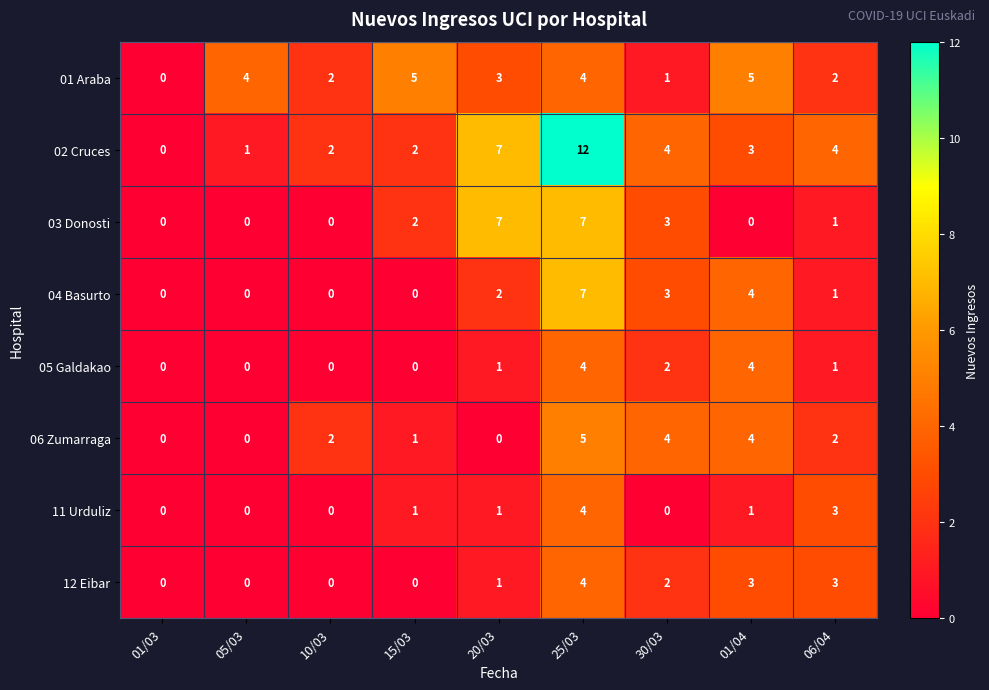

What is the maximum value shown in the chart?

12